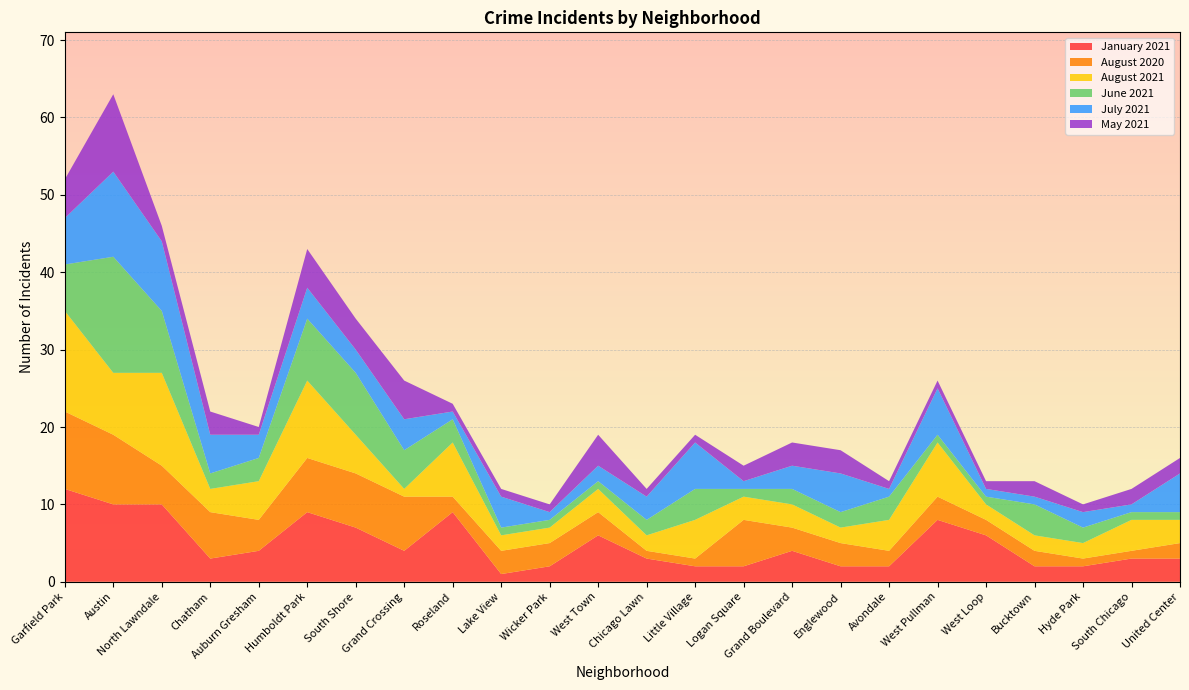

Reading right to left, extract all data points from this chart.

January 2021: United Center=3	South Chicago=3	Hyde Park=2	Bucktown=2	West Loop=6	West Pullman=8	Avondale=2	Englewood=2	Grand Boulevard=4	Logan Square=2	Little Village=2	Chicago Lawn=3	West Town=6	Wicker Park=2	Lake View=1	Roseland=9	Grand Crossing=4	South Shore=7	Humboldt Park=9	Auburn Gresham=4	Chatham=3	North Lawndale=10	Austin=10	Garfield Park=12
August 2020: United Center=2	South Chicago=1	Hyde Park=1	Bucktown=2	West Loop=2	West Pullman=3	Avondale=2	Englewood=3	Grand Boulevard=3	Logan Square=6	Little Village=1	Chicago Lawn=1	West Town=3	Wicker Park=3	Lake View=3	Roseland=2	Grand Crossing=7	South Shore=7	Humboldt Park=7	Auburn Gresham=4	Chatham=6	North Lawndale=5	Austin=9	Garfield Park=10
August 2021: United Center=3	South Chicago=4	Hyde Park=2	Bucktown=2	West Loop=2	West Pullman=7	Avondale=4	Englewood=2	Grand Boulevard=3	Logan Square=3	Little Village=5	Chicago Lawn=2	West Town=3	Wicker Park=2	Lake View=2	Roseland=7	Grand Crossing=1	South Shore=5	Humboldt Park=10	Auburn Gresham=5	Chatham=3	North Lawndale=12	Austin=8	Garfield Park=13
June 2021: United Center=1	South Chicago=1	Hyde Park=2	Bucktown=4	West Loop=1	West Pullman=1	Avondale=3	Englewood=2	Grand Boulevard=2	Logan Square=1	Little Village=4	Chicago Lawn=2	West Town=1	Wicker Park=1	Lake View=1	Roseland=3	Grand Crossing=5	South Shore=8	Humboldt Park=8	Auburn Gresham=3	Chatham=2	North Lawndale=8	Austin=15	Garfield Park=6
July 2021: United Center=5	South Chicago=1	Hyde Park=2	Bucktown=1	West Loop=1	West Pullman=6	Avondale=1	Englewood=5	Grand Boulevard=3	Logan Square=1	Little Village=6	Chicago Lawn=3	West Town=2	Wicker Park=1	Lake View=4	Roseland=1	Grand Crossing=4	South Shore=3	Humboldt Park=4	Auburn Gresham=3	Chatham=5	North Lawndale=9	Austin=11	Garfield Park=6
May 2021: United Center=2	South Chicago=2	Hyde Park=1	Bucktown=2	West Loop=1	West Pullman=1	Avondale=1	Englewood=3	Grand Boulevard=3	Logan Square=2	Little Village=1	Chicago Lawn=1	West Town=4	Wicker Park=1	Lake View=1	Roseland=1	Grand Crossing=5	South Shore=4	Humboldt Park=5	Auburn Gresham=1	Chatham=3	North Lawndale=2	Austin=10	Garfield Park=5